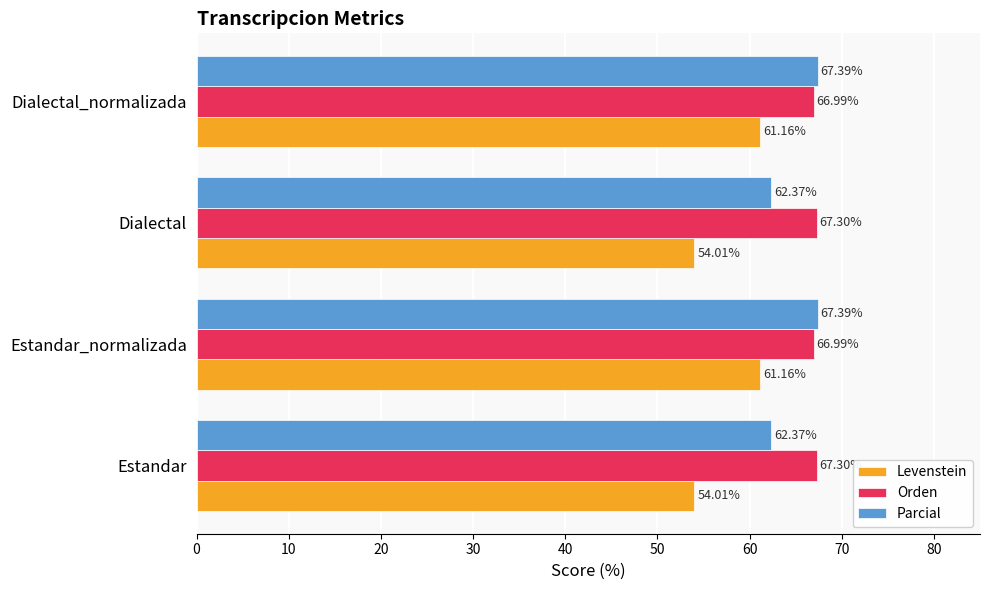

At Dialectal_normalizada, list the series in order from smallest to largest.

Levenstein, Orden, Parcial